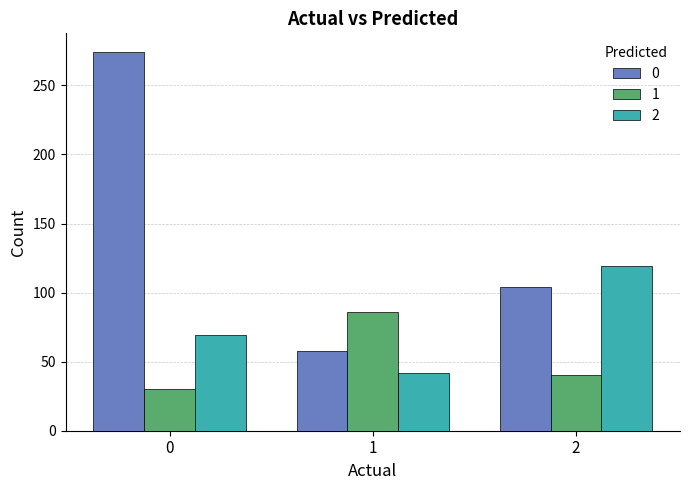

How many bars are there in each group?

3